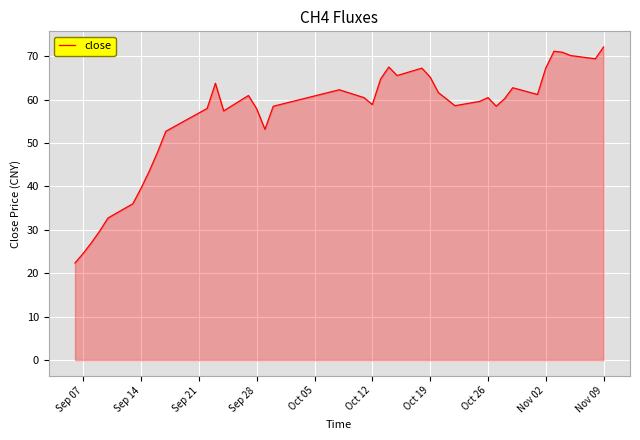

What is the maximum value shown in the chart?

72.1